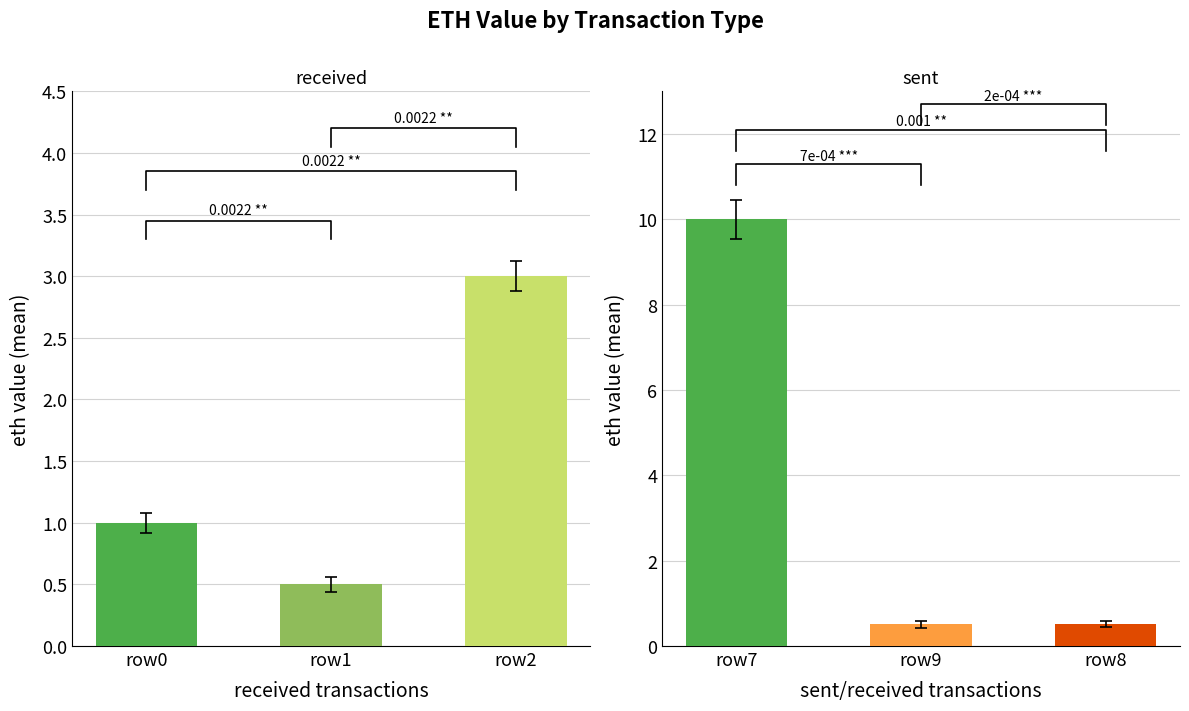

Reading left to right, extract all data points from this chart.

received: 1.0	0.5	3.0
sent: 10.0	0.5	0.5